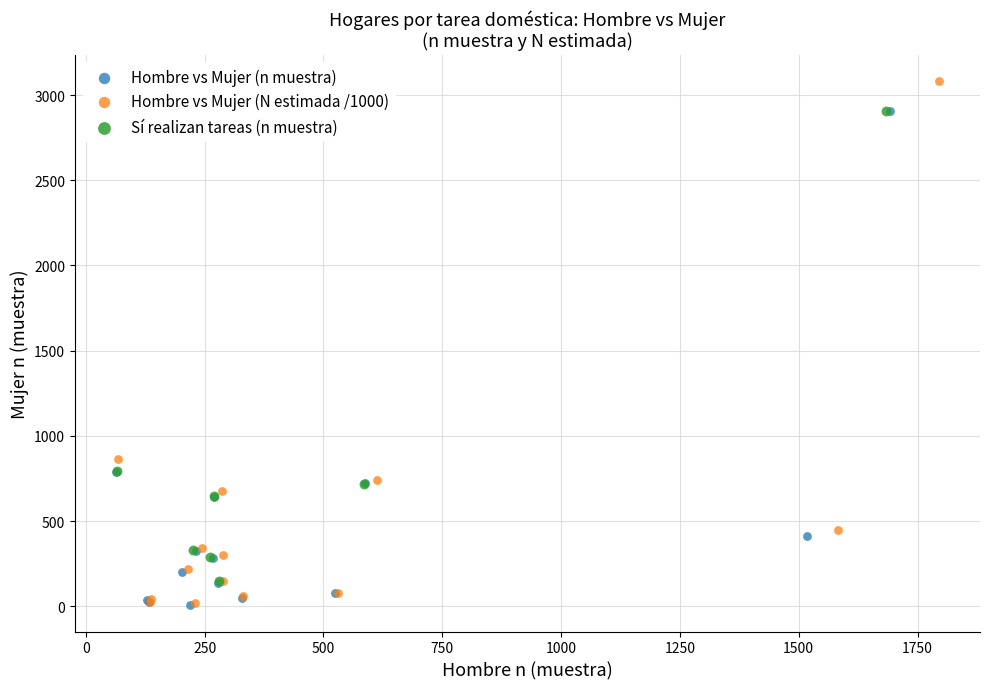

Which series reaches the maximum Y coordinate?

Hombre vs Mujer (N estimada /1000)